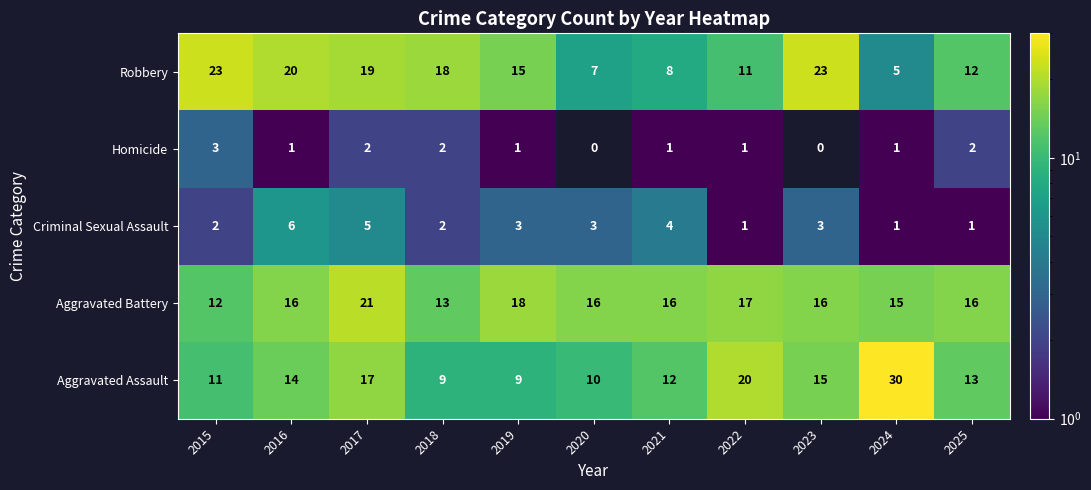

What is the spread (max minus min) of values at 2025?

15